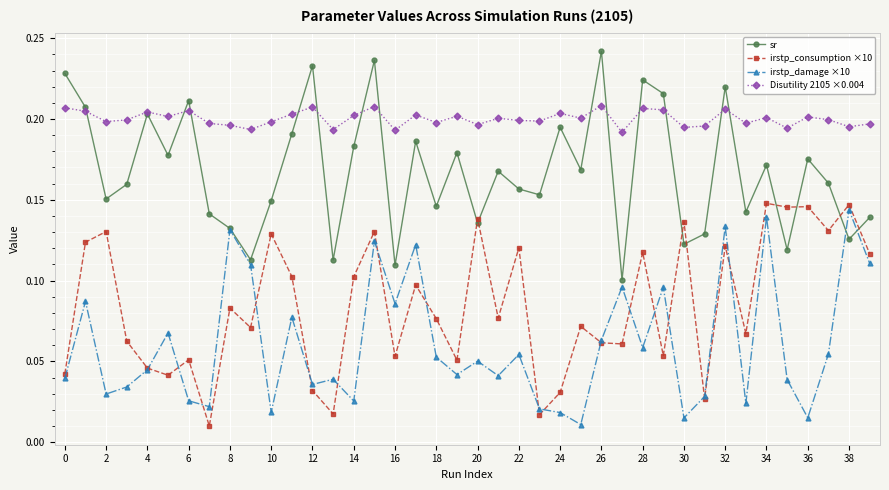

True or false: Disutility 2105 ×0.004 and irstp_consumption ×10 cross at least once.

False